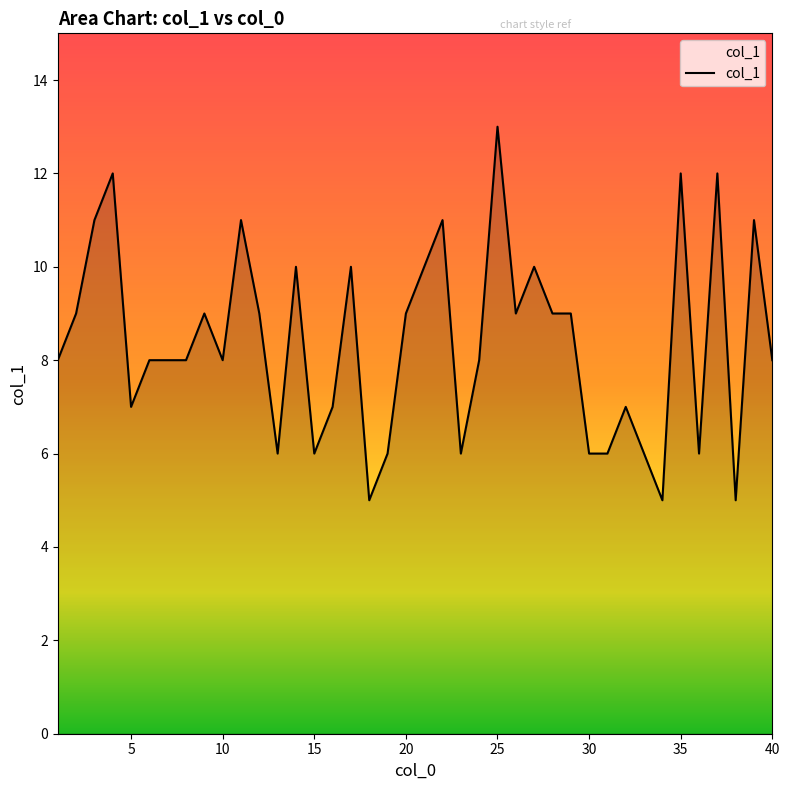

What is the maximum value shown in the chart?

13